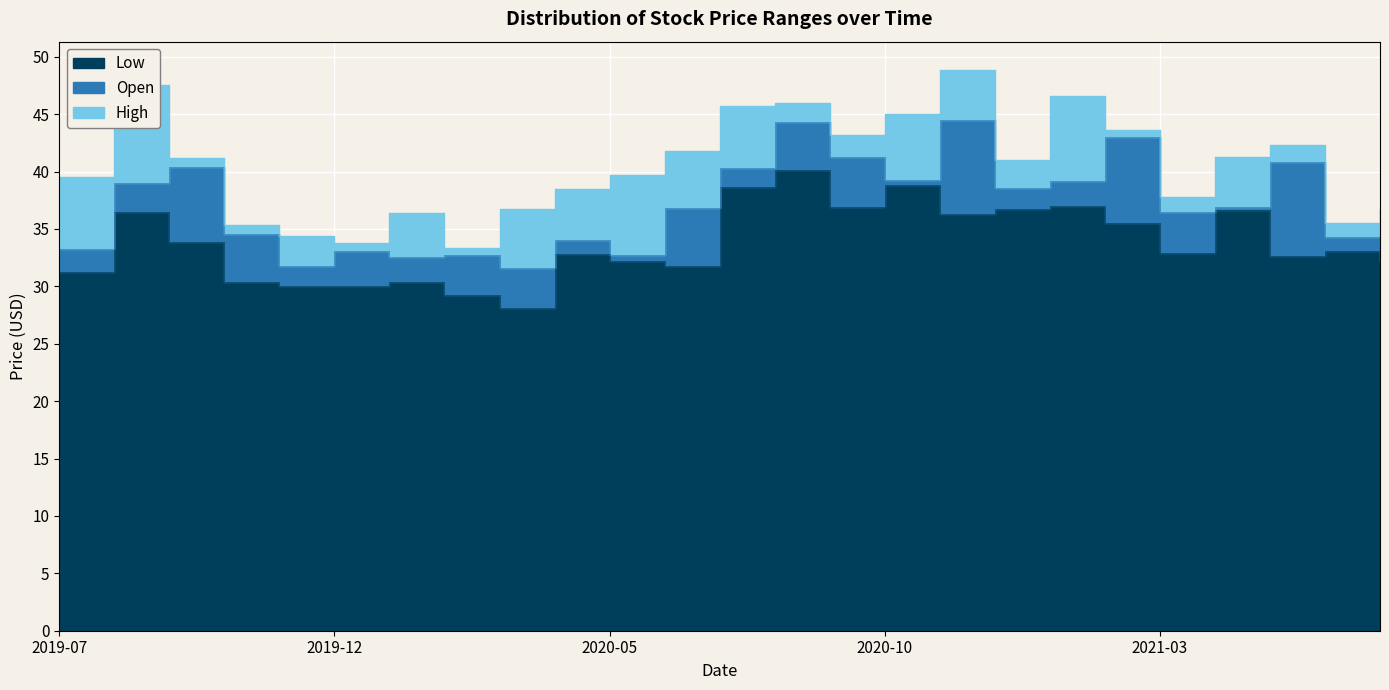

What is the label of the 13th point from the right?

2020-07